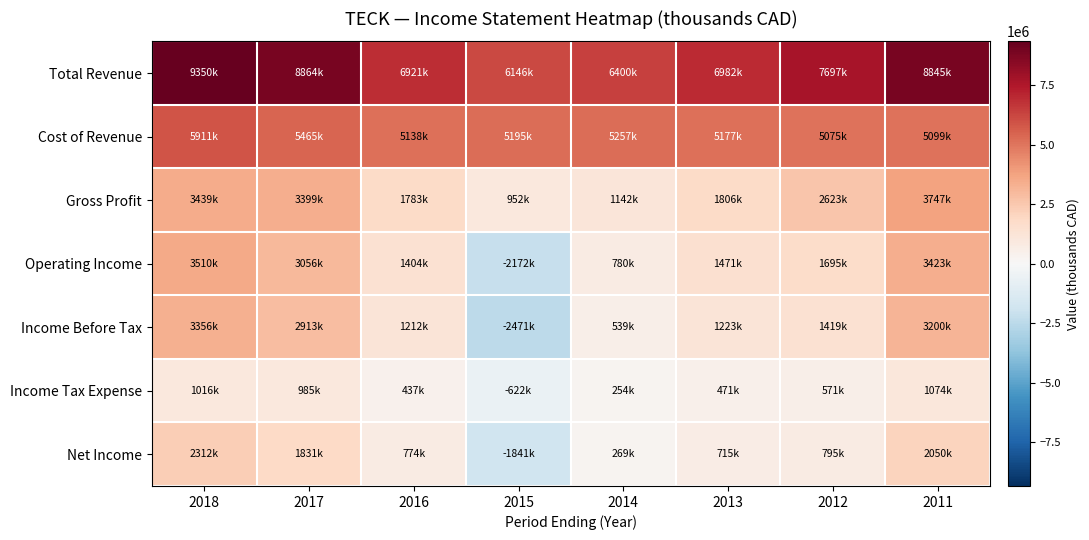

Which series has the largest total across all categories?

Total Revenue